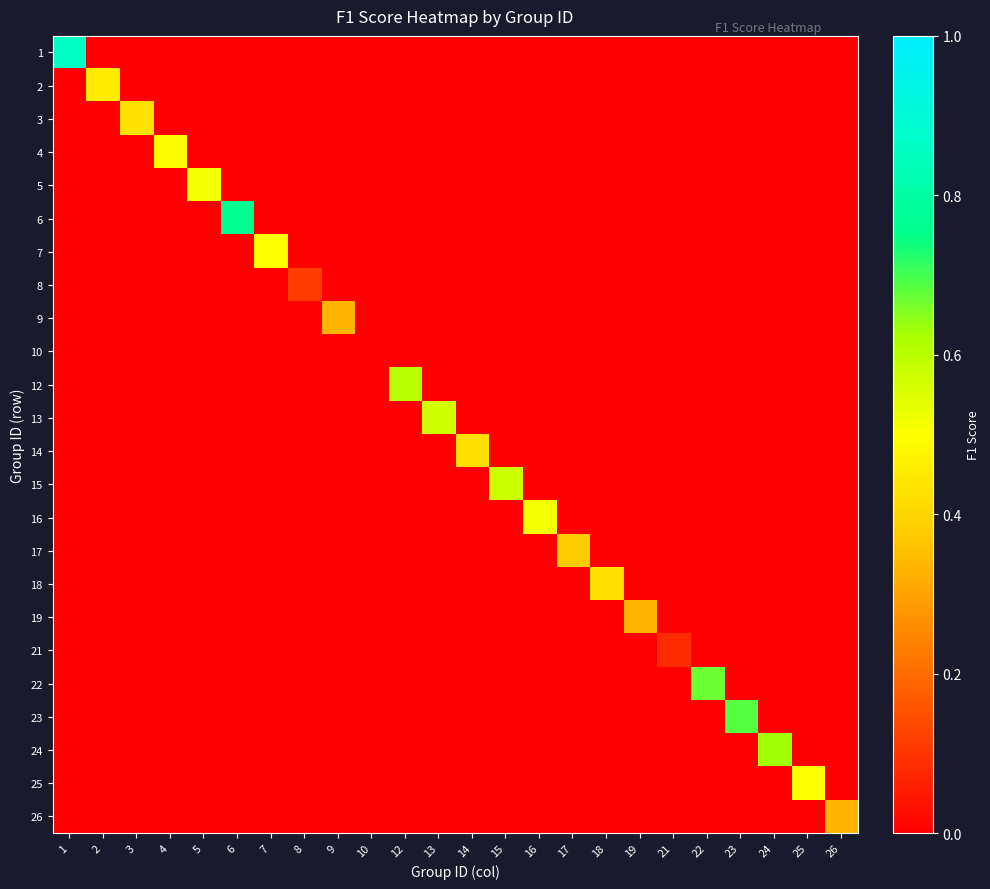

Reading right to left, extract all data points from this chart.

1: 26=0.0	25=0.0	24=0.0	23=0.0	22=0.0	21=0.0	19=0.0	18=0.0	17=0.0	16=0.0	15=0.0	14=0.0	13=0.0	12=0.0	10=0.0	9=0.0	8=0.0	7=0.0	6=0.0	5=0.0	4=0.0	3=0.0	2=0.0	1=0.9
2: 26=0.0	25=0.0	24=0.0	23=0.0	22=0.0	21=0.0	19=0.0	18=0.0	17=0.0	16=0.0	15=0.0	14=0.0	13=0.0	12=0.0	10=0.0	9=0.0	8=0.0	7=0.0	6=0.0	5=0.0	4=0.0	3=0.0	2=0.5	1=0.0
3: 26=0.0	25=0.0	24=0.0	23=0.0	22=0.0	21=0.0	19=0.0	18=0.0	17=0.0	16=0.0	15=0.0	14=0.0	13=0.0	12=0.0	10=0.0	9=0.0	8=0.0	7=0.0	6=0.0	5=0.0	4=0.0	3=0.4	2=0.0	1=0.0
4: 26=0.0	25=0.0	24=0.0	23=0.0	22=0.0	21=0.0	19=0.0	18=0.0	17=0.0	16=0.0	15=0.0	14=0.0	13=0.0	12=0.0	10=0.0	9=0.0	8=0.0	7=0.0	6=0.0	5=0.0	4=0.5	3=0.0	2=0.0	1=0.0
5: 26=0.0	25=0.0	24=0.0	23=0.0	22=0.0	21=0.0	19=0.0	18=0.0	17=0.0	16=0.0	15=0.0	14=0.0	13=0.0	12=0.0	10=0.0	9=0.0	8=0.0	7=0.0	6=0.0	5=0.5	4=0.0	3=0.0	2=0.0	1=0.0
6: 26=0.0	25=0.0	24=0.0	23=0.0	22=0.0	21=0.0	19=0.0	18=0.0	17=0.0	16=0.0	15=0.0	14=0.0	13=0.0	12=0.0	10=0.0	9=0.0	8=0.0	7=0.0	6=0.8	5=0.0	4=0.0	3=0.0	2=0.0	1=0.0
7: 26=0.0	25=0.0	24=0.0	23=0.0	22=0.0	21=0.0	19=0.0	18=0.0	17=0.0	16=0.0	15=0.0	14=0.0	13=0.0	12=0.0	10=0.0	9=0.0	8=0.0	7=0.5	6=0.0	5=0.0	4=0.0	3=0.0	2=0.0	1=0.0
8: 26=0.0	25=0.0	24=0.0	23=0.0	22=0.0	21=0.0	19=0.0	18=0.0	17=0.0	16=0.0	15=0.0	14=0.0	13=0.0	12=0.0	10=0.0	9=0.0	8=0.1	7=0.0	6=0.0	5=0.0	4=0.0	3=0.0	2=0.0	1=0.0
9: 26=0.0	25=0.0	24=0.0	23=0.0	22=0.0	21=0.0	19=0.0	18=0.0	17=0.0	16=0.0	15=0.0	14=0.0	13=0.0	12=0.0	10=0.0	9=0.3	8=0.0	7=0.0	6=0.0	5=0.0	4=0.0	3=0.0	2=0.0	1=0.0
10: 26=0.0	25=0.0	24=0.0	23=0.0	22=0.0	21=0.0	19=0.0	18=0.0	17=0.0	16=0.0	15=0.0	14=0.0	13=0.0	12=0.0	10=0.0	9=0.0	8=0.0	7=0.0	6=0.0	5=0.0	4=0.0	3=0.0	2=0.0	1=0.0
12: 26=0.0	25=0.0	24=0.0	23=0.0	22=0.0	21=0.0	19=0.0	18=0.0	17=0.0	16=0.0	15=0.0	14=0.0	13=0.0	12=0.6	10=0.0	9=0.0	8=0.0	7=0.0	6=0.0	5=0.0	4=0.0	3=0.0	2=0.0	1=0.0
13: 26=0.0	25=0.0	24=0.0	23=0.0	22=0.0	21=0.0	19=0.0	18=0.0	17=0.0	16=0.0	15=0.0	14=0.0	13=0.6	12=0.0	10=0.0	9=0.0	8=0.0	7=0.0	6=0.0	5=0.0	4=0.0	3=0.0	2=0.0	1=0.0
14: 26=0.0	25=0.0	24=0.0	23=0.0	22=0.0	21=0.0	19=0.0	18=0.0	17=0.0	16=0.0	15=0.0	14=0.4	13=0.0	12=0.0	10=0.0	9=0.0	8=0.0	7=0.0	6=0.0	5=0.0	4=0.0	3=0.0	2=0.0	1=0.0
15: 26=0.0	25=0.0	24=0.0	23=0.0	22=0.0	21=0.0	19=0.0	18=0.0	17=0.0	16=0.0	15=0.6	14=0.0	13=0.0	12=0.0	10=0.0	9=0.0	8=0.0	7=0.0	6=0.0	5=0.0	4=0.0	3=0.0	2=0.0	1=0.0
16: 26=0.0	25=0.0	24=0.0	23=0.0	22=0.0	21=0.0	19=0.0	18=0.0	17=0.0	16=0.5	15=0.0	14=0.0	13=0.0	12=0.0	10=0.0	9=0.0	8=0.0	7=0.0	6=0.0	5=0.0	4=0.0	3=0.0	2=0.0	1=0.0
17: 26=0.0	25=0.0	24=0.0	23=0.0	22=0.0	21=0.0	19=0.0	18=0.0	17=0.4	16=0.0	15=0.0	14=0.0	13=0.0	12=0.0	10=0.0	9=0.0	8=0.0	7=0.0	6=0.0	5=0.0	4=0.0	3=0.0	2=0.0	1=0.0
18: 26=0.0	25=0.0	24=0.0	23=0.0	22=0.0	21=0.0	19=0.0	18=0.4	17=0.0	16=0.0	15=0.0	14=0.0	13=0.0	12=0.0	10=0.0	9=0.0	8=0.0	7=0.0	6=0.0	5=0.0	4=0.0	3=0.0	2=0.0	1=0.0
19: 26=0.0	25=0.0	24=0.0	23=0.0	22=0.0	21=0.0	19=0.3	18=0.0	17=0.0	16=0.0	15=0.0	14=0.0	13=0.0	12=0.0	10=0.0	9=0.0	8=0.0	7=0.0	6=0.0	5=0.0	4=0.0	3=0.0	2=0.0	1=0.0
21: 26=0.0	25=0.0	24=0.0	23=0.0	22=0.0	21=0.1	19=0.0	18=0.0	17=0.0	16=0.0	15=0.0	14=0.0	13=0.0	12=0.0	10=0.0	9=0.0	8=0.0	7=0.0	6=0.0	5=0.0	4=0.0	3=0.0	2=0.0	1=0.0
22: 26=0.0	25=0.0	24=0.0	23=0.0	22=0.7	21=0.0	19=0.0	18=0.0	17=0.0	16=0.0	15=0.0	14=0.0	13=0.0	12=0.0	10=0.0	9=0.0	8=0.0	7=0.0	6=0.0	5=0.0	4=0.0	3=0.0	2=0.0	1=0.0
23: 26=0.0	25=0.0	24=0.0	23=0.7	22=0.0	21=0.0	19=0.0	18=0.0	17=0.0	16=0.0	15=0.0	14=0.0	13=0.0	12=0.0	10=0.0	9=0.0	8=0.0	7=0.0	6=0.0	5=0.0	4=0.0	3=0.0	2=0.0	1=0.0
24: 26=0.0	25=0.0	24=0.6	23=0.0	22=0.0	21=0.0	19=0.0	18=0.0	17=0.0	16=0.0	15=0.0	14=0.0	13=0.0	12=0.0	10=0.0	9=0.0	8=0.0	7=0.0	6=0.0	5=0.0	4=0.0	3=0.0	2=0.0	1=0.0
25: 26=0.0	25=0.5	24=0.0	23=0.0	22=0.0	21=0.0	19=0.0	18=0.0	17=0.0	16=0.0	15=0.0	14=0.0	13=0.0	12=0.0	10=0.0	9=0.0	8=0.0	7=0.0	6=0.0	5=0.0	4=0.0	3=0.0	2=0.0	1=0.0
26: 26=0.3	25=0.0	24=0.0	23=0.0	22=0.0	21=0.0	19=0.0	18=0.0	17=0.0	16=0.0	15=0.0	14=0.0	13=0.0	12=0.0	10=0.0	9=0.0	8=0.0	7=0.0	6=0.0	5=0.0	4=0.0	3=0.0	2=0.0	1=0.0